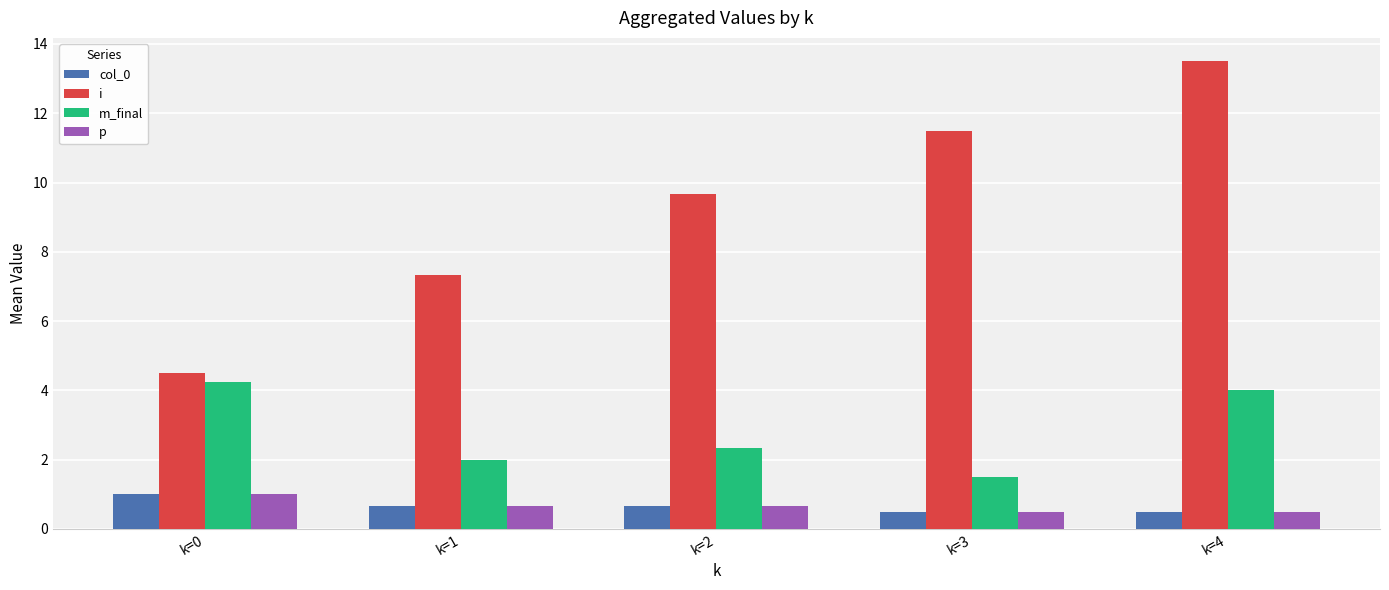

What is the greatest value displayed?

13.5